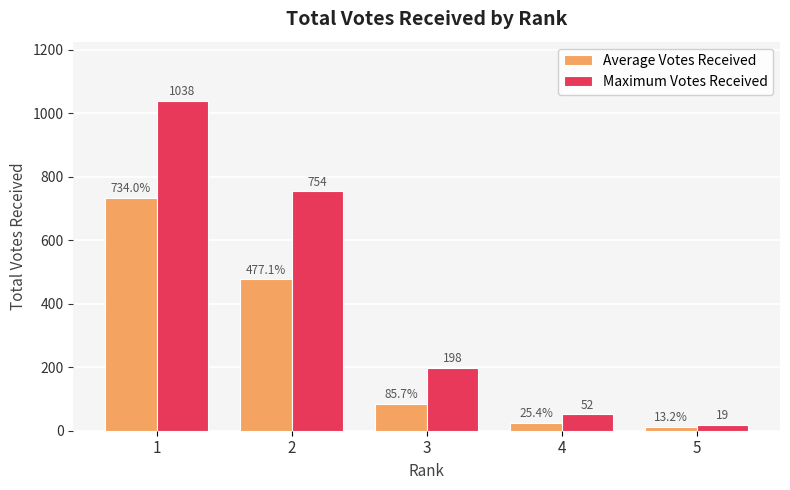

The value of Maximum Votes Received at 2 is 1286.6. True or false?

False